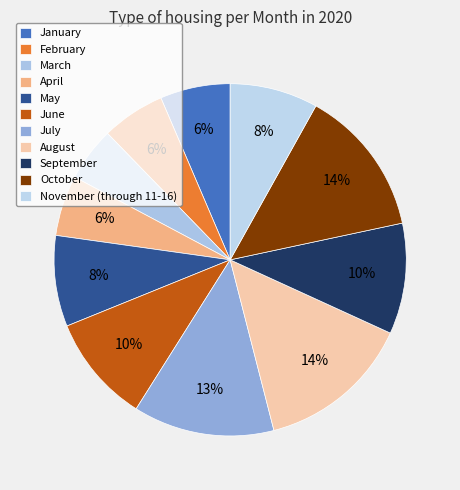

Is it true that July is 13% of the pie?

True